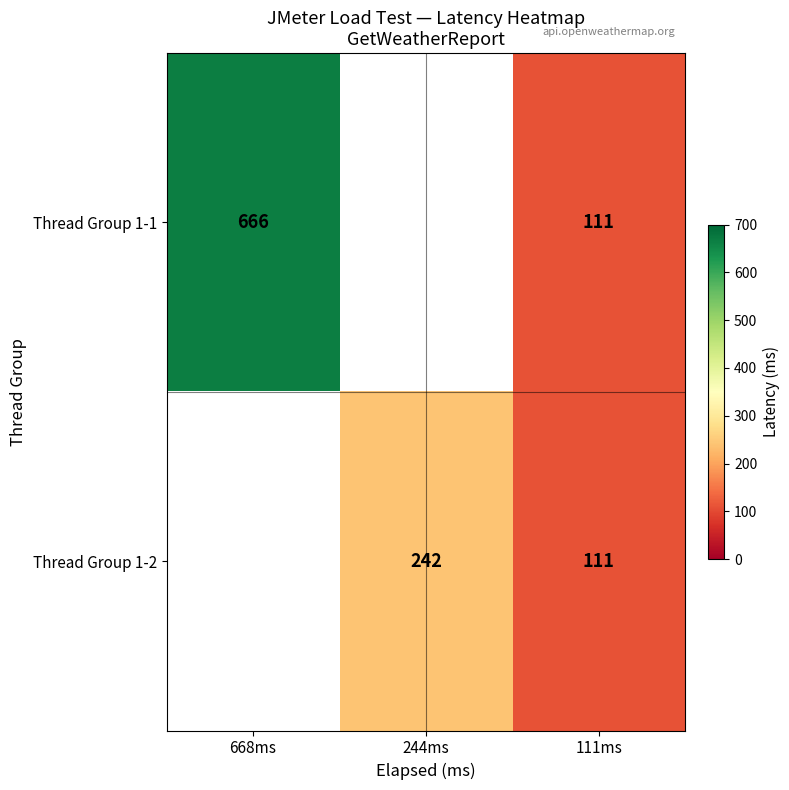

The Thread Group 1-1 series shows 46 at 111ms. True or false?

False